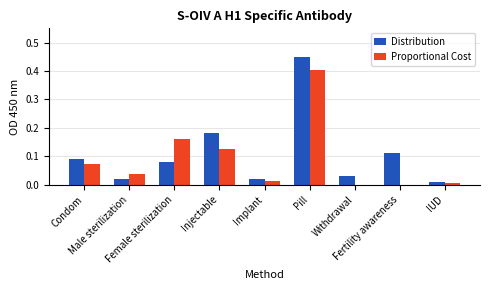

What is the sum of all Distribution values?

1.0